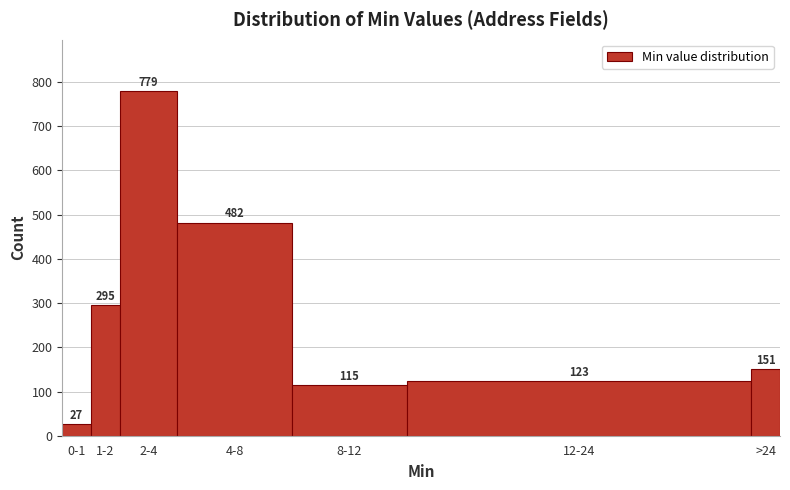

Reading left to right, extract all data points from this chart.

27	295	779	482	115	123	151